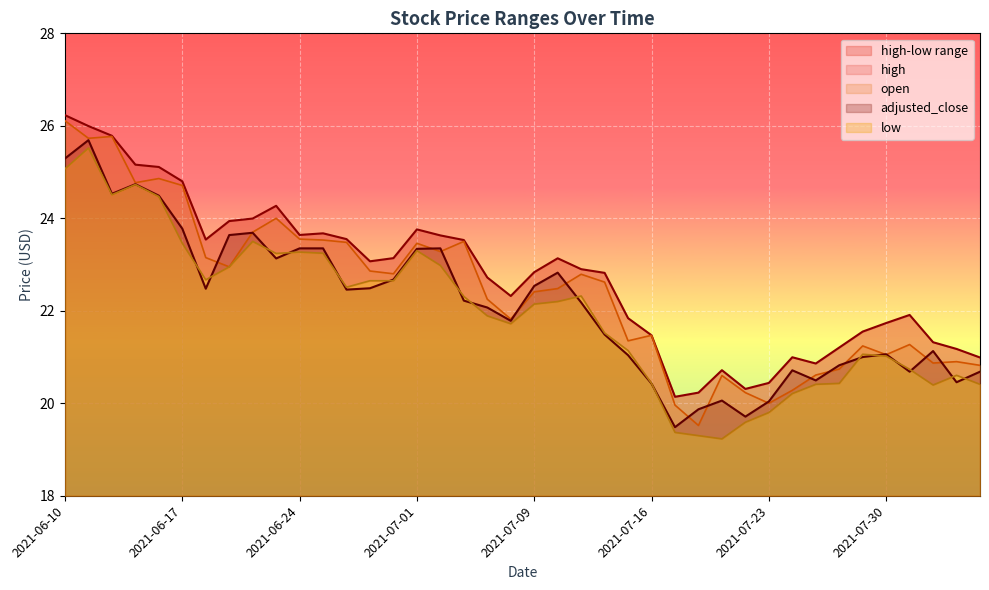

What is the label of the 27th point from the right?

2021-06-29